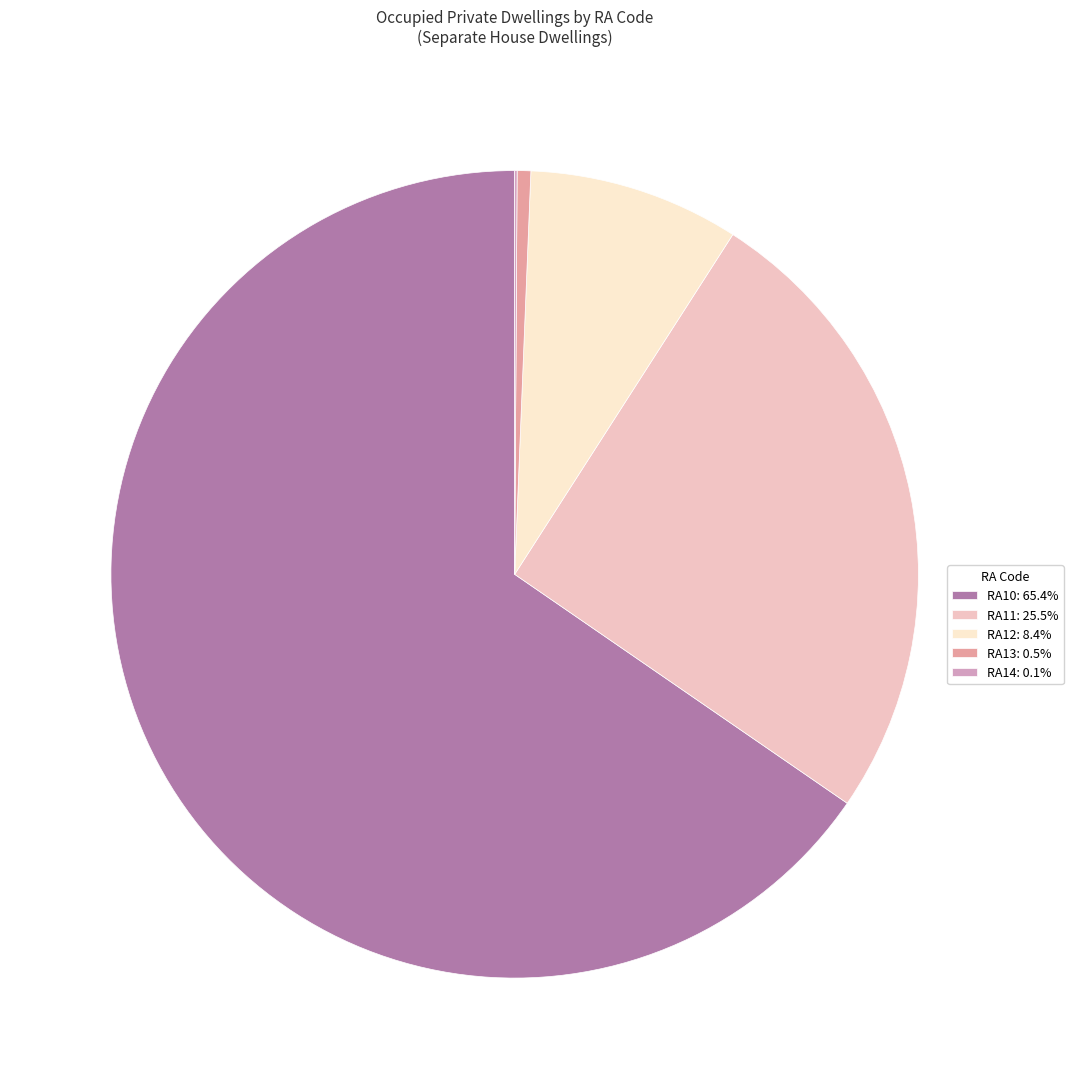

What percentage is the RA10 slice, to the nearest percent?

65%